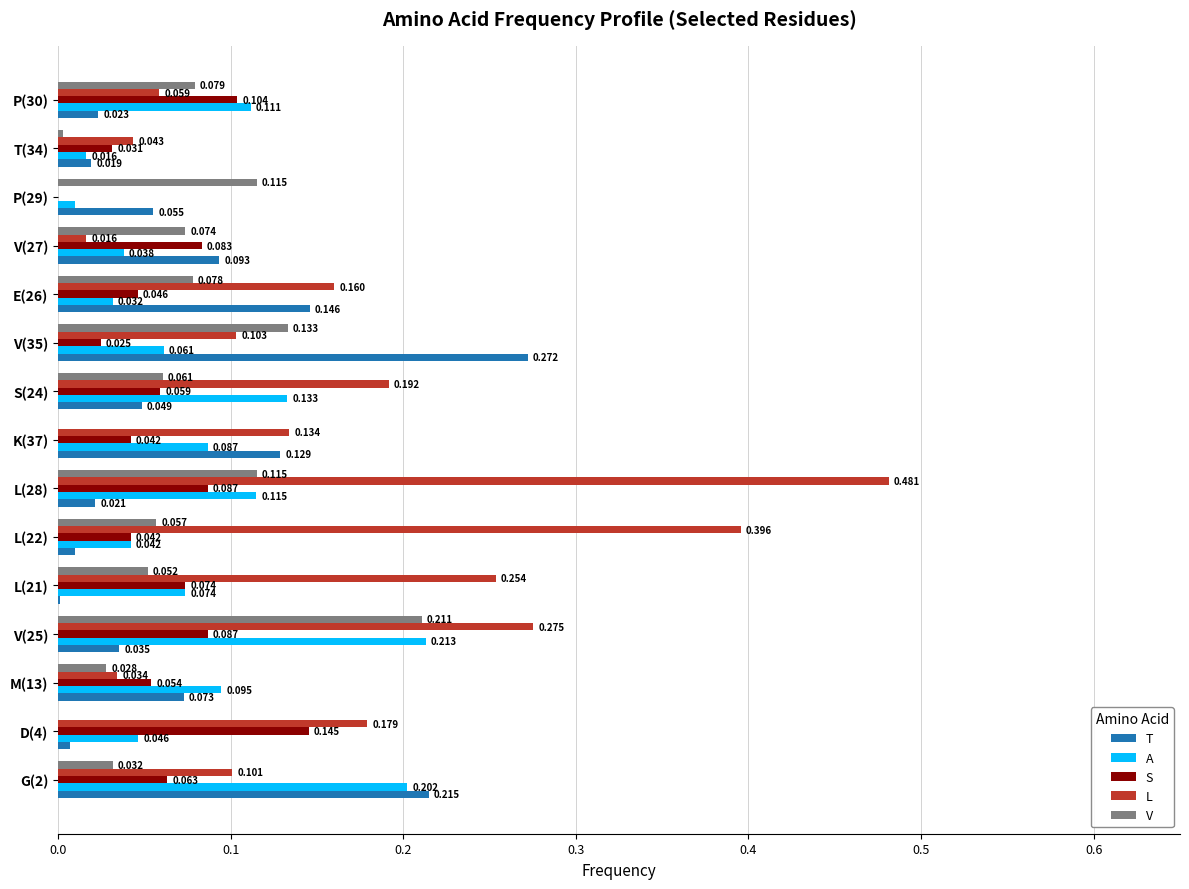

Between L(22) and V(27), which series saw the biggest shift?

L